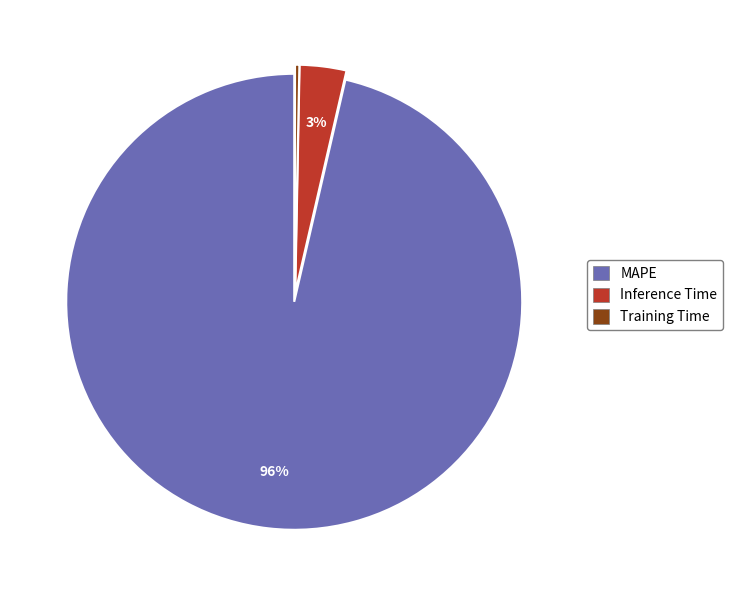

What is the smallest slice in the pie chart?

Training Time